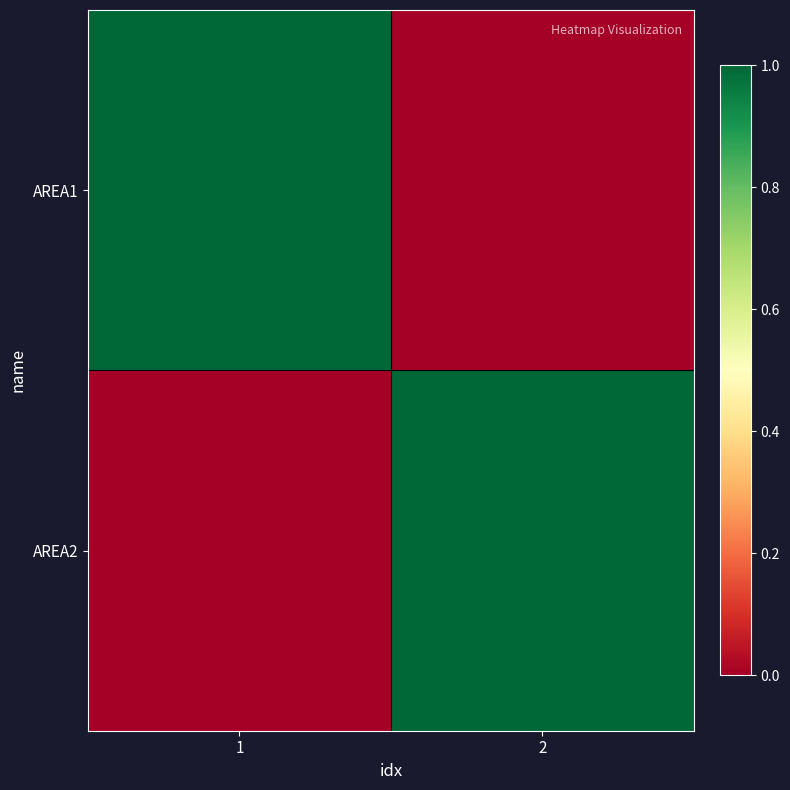

Reading left to right, what are all the values shown in this chart?

AREA1: 1=1	2=0
AREA2: 1=0	2=1